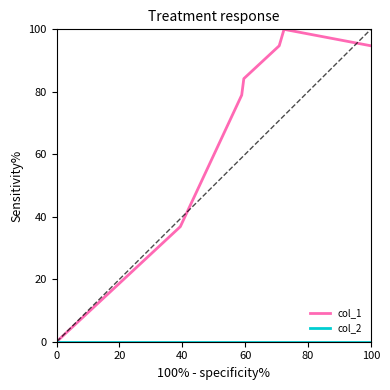

What is the maximum value shown in the chart?

100.0